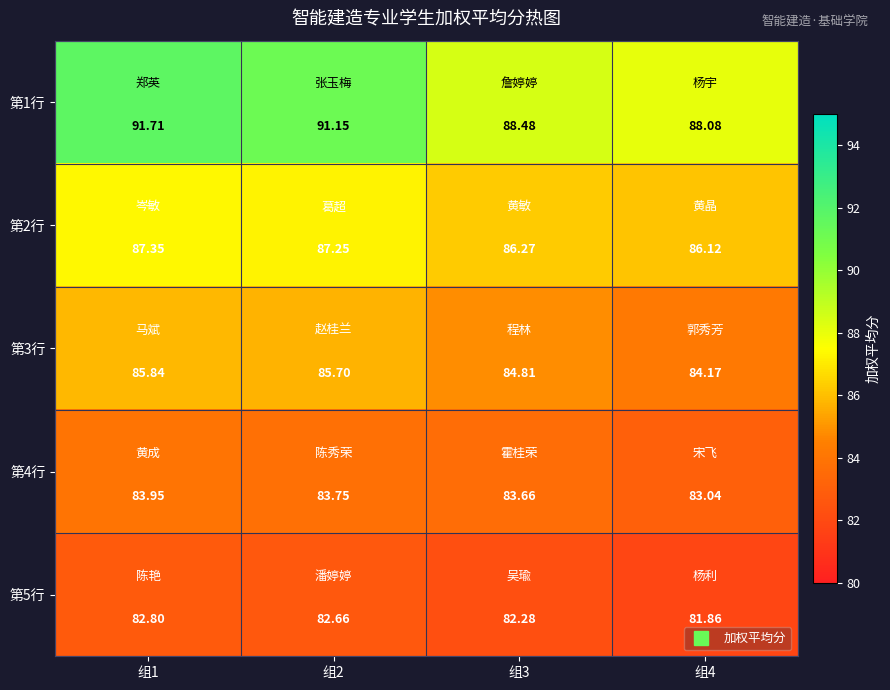

How many data points in 第3行 are above 85?

2